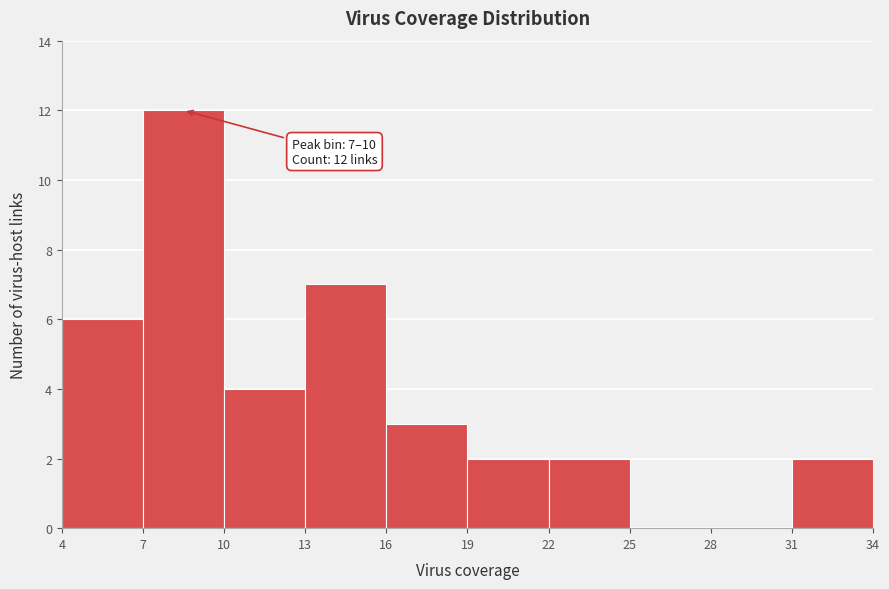

Which range on the x-axis has the tallest bar?

7 to 10